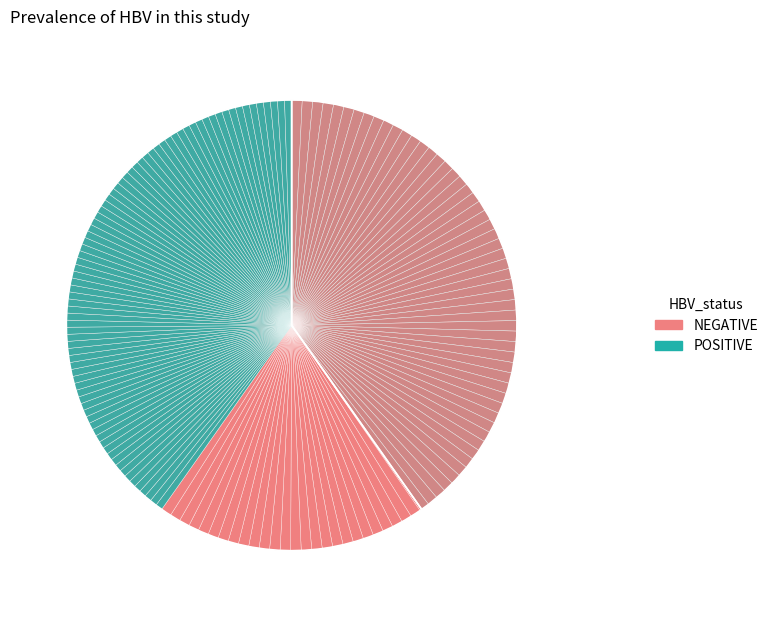

Is 402901 the majority of the pie?

No